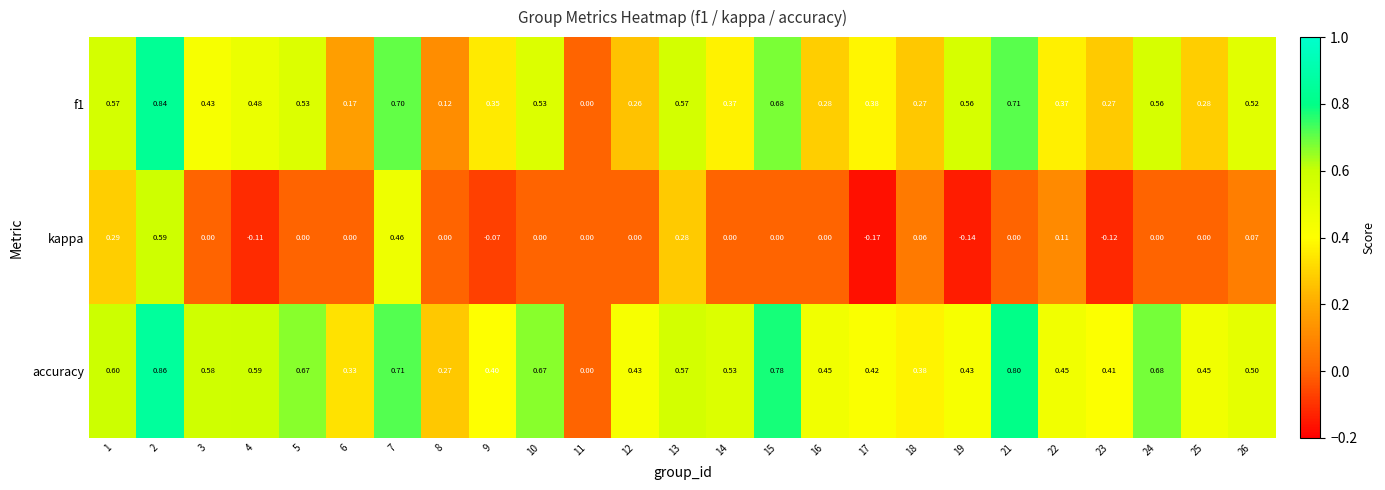

Which series has the largest total across all categories?

accuracy